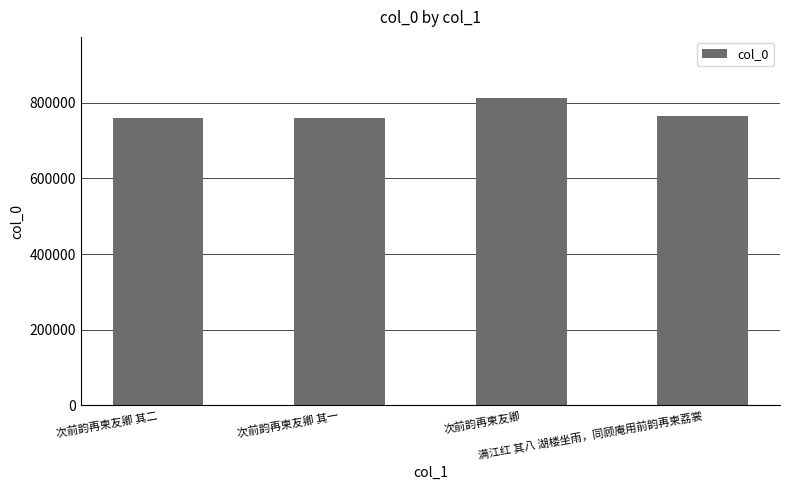

True or false: the data shows 764294 at 满江红 其八 湖楼坐雨，同顾庵用前韵再柬荔裳.

True